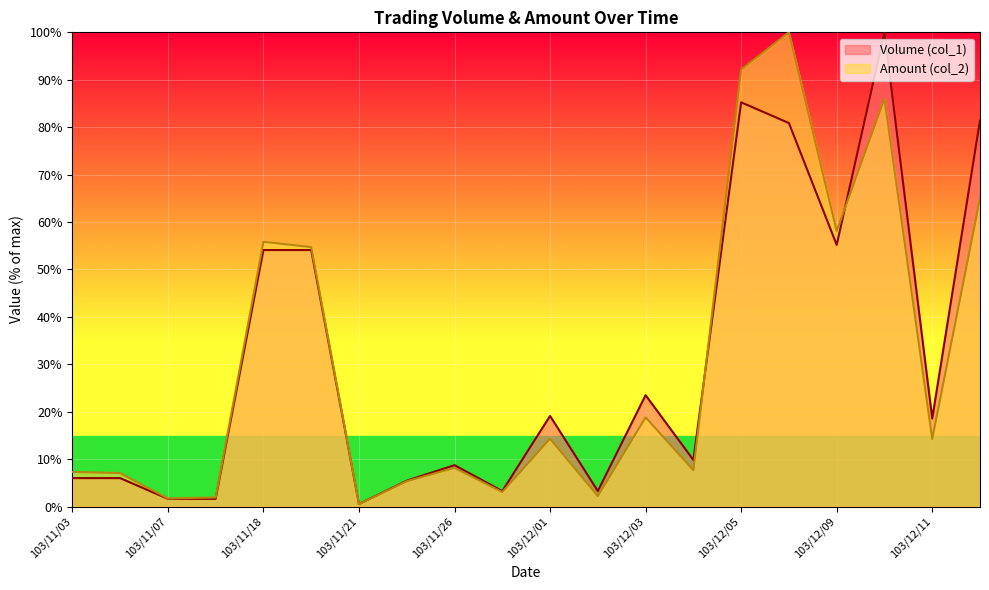

What is the lowest value of the Volume (col_1) series?

0.5